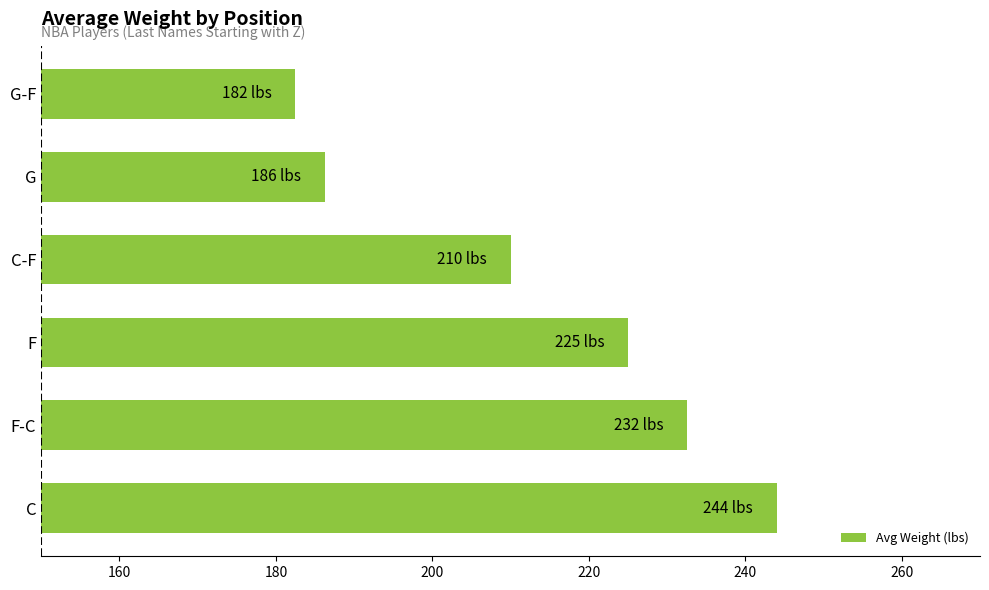

What is the average value?

213.4